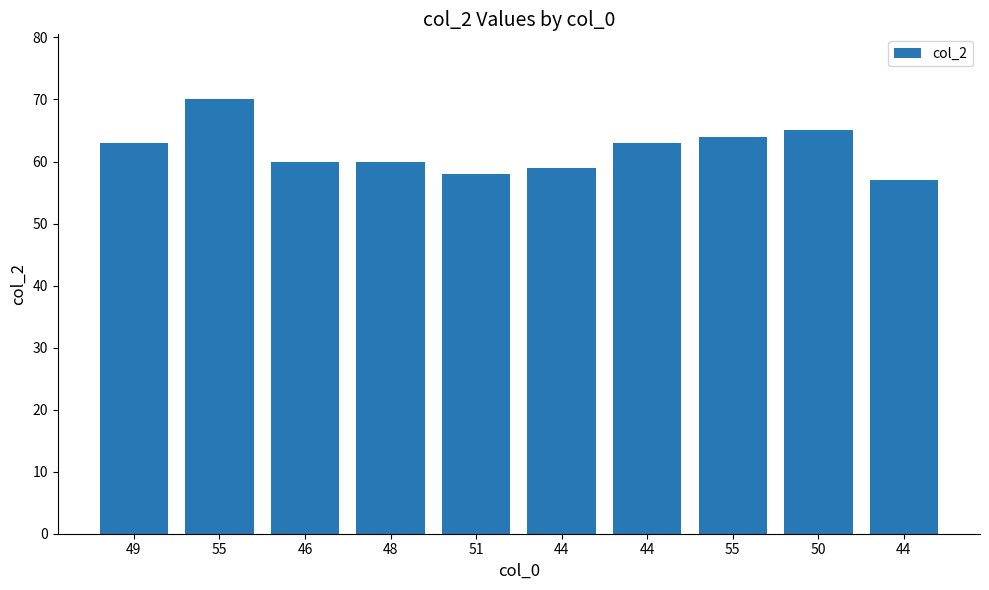

Rank the categories by value from highest to lowest.

55, 50, 55, 49, 44, 46, 48, 44, 51, 44